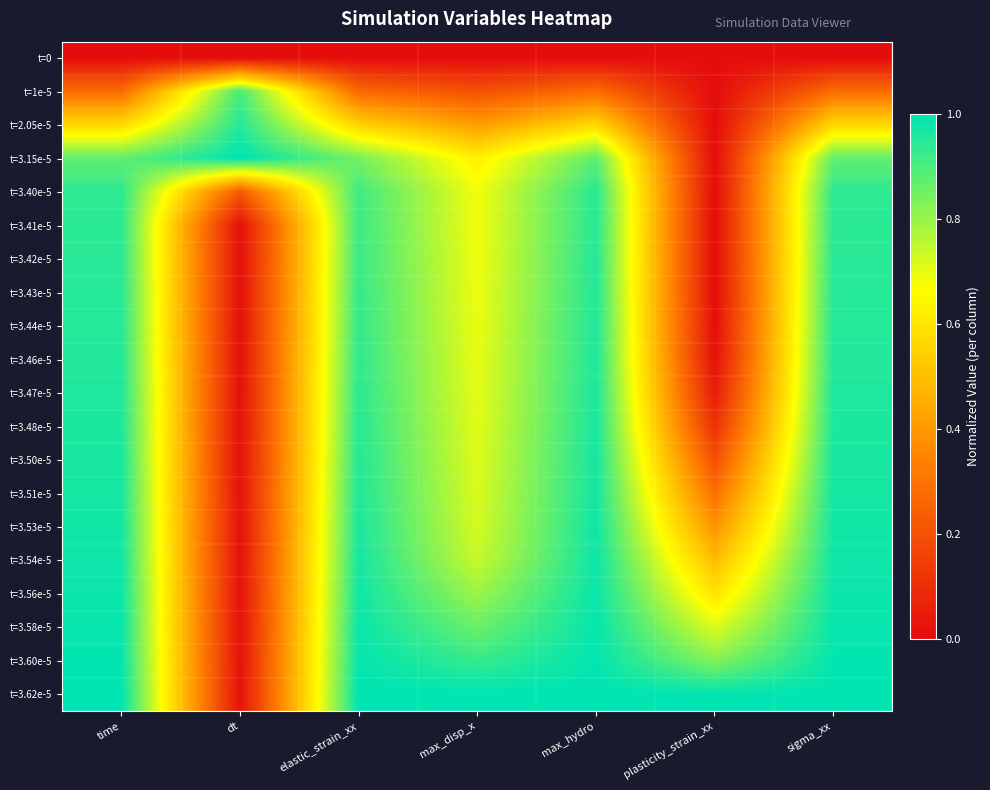

At which category does the chart reach its minimum across all series?

time